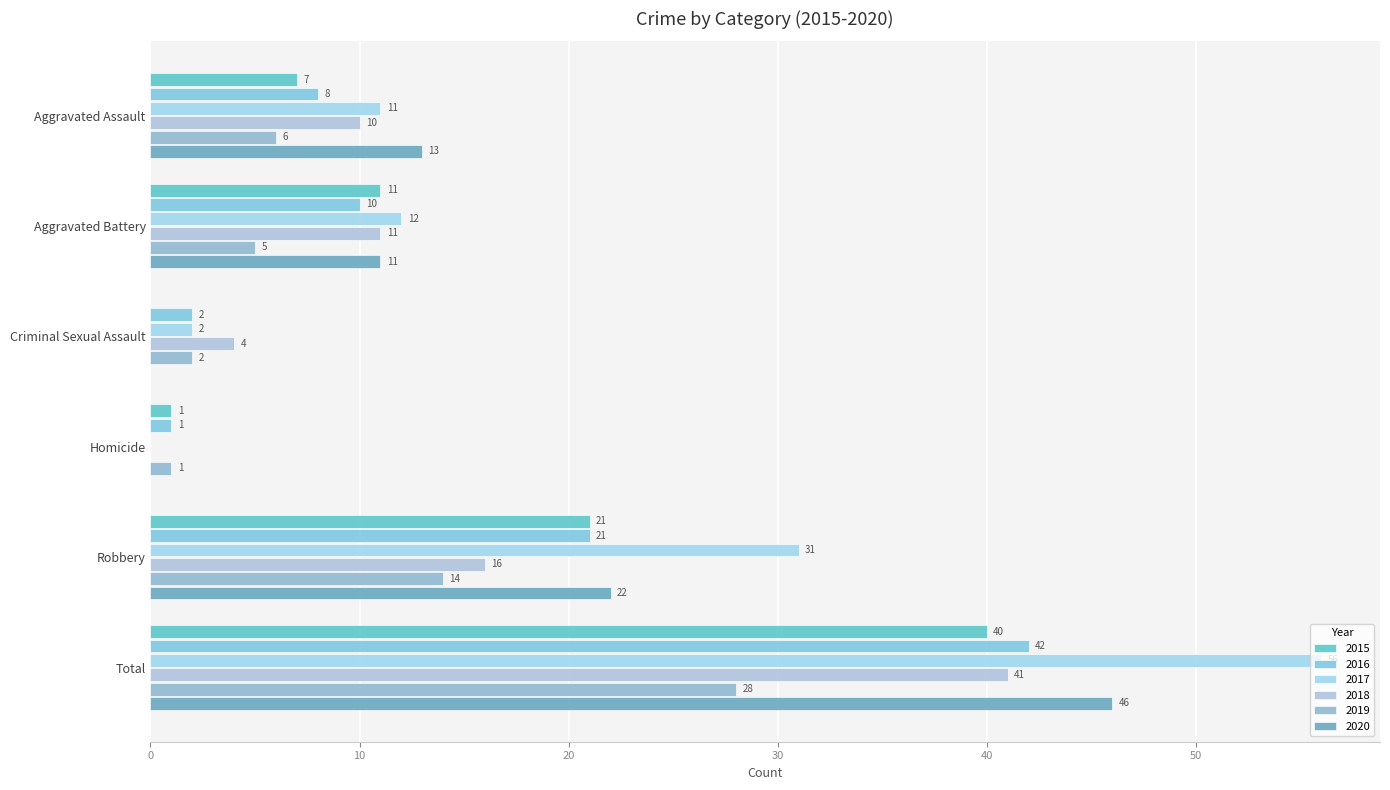

Between Aggravated Battery and Total, which series saw the biggest shift?

2017